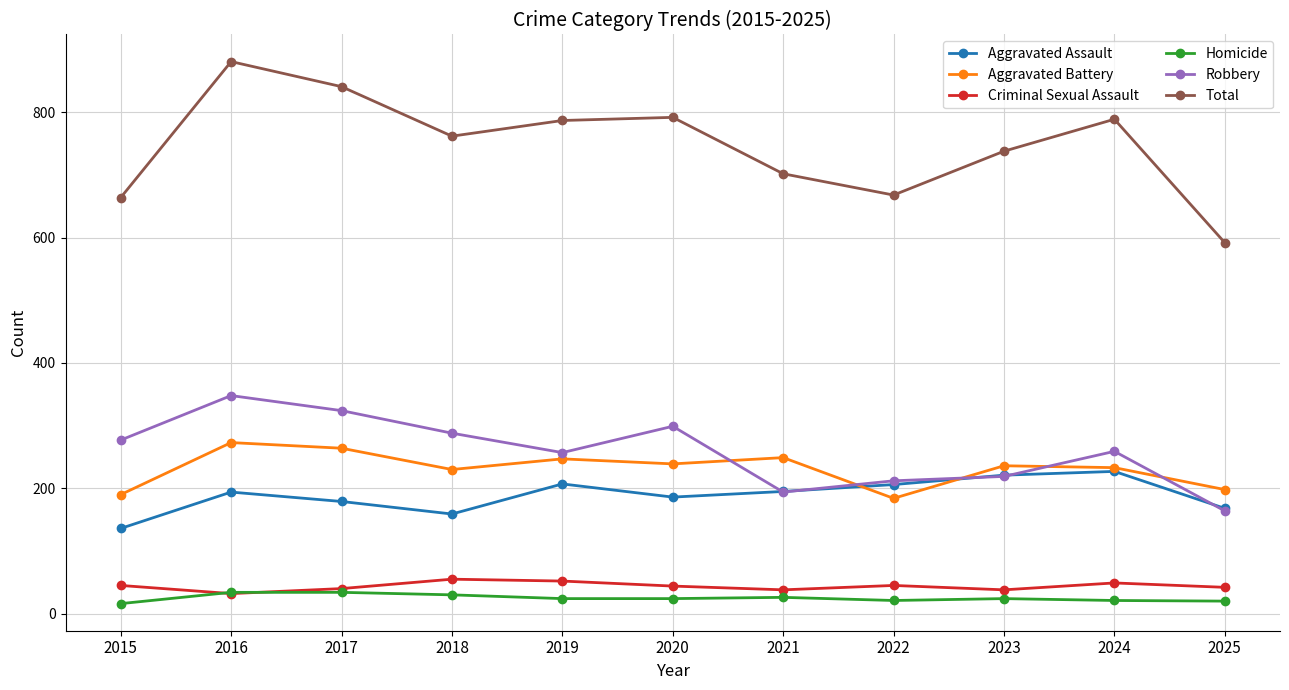

Which series ends up on top after the final intersection of Aggravated Battery and Robbery?

Aggravated Battery